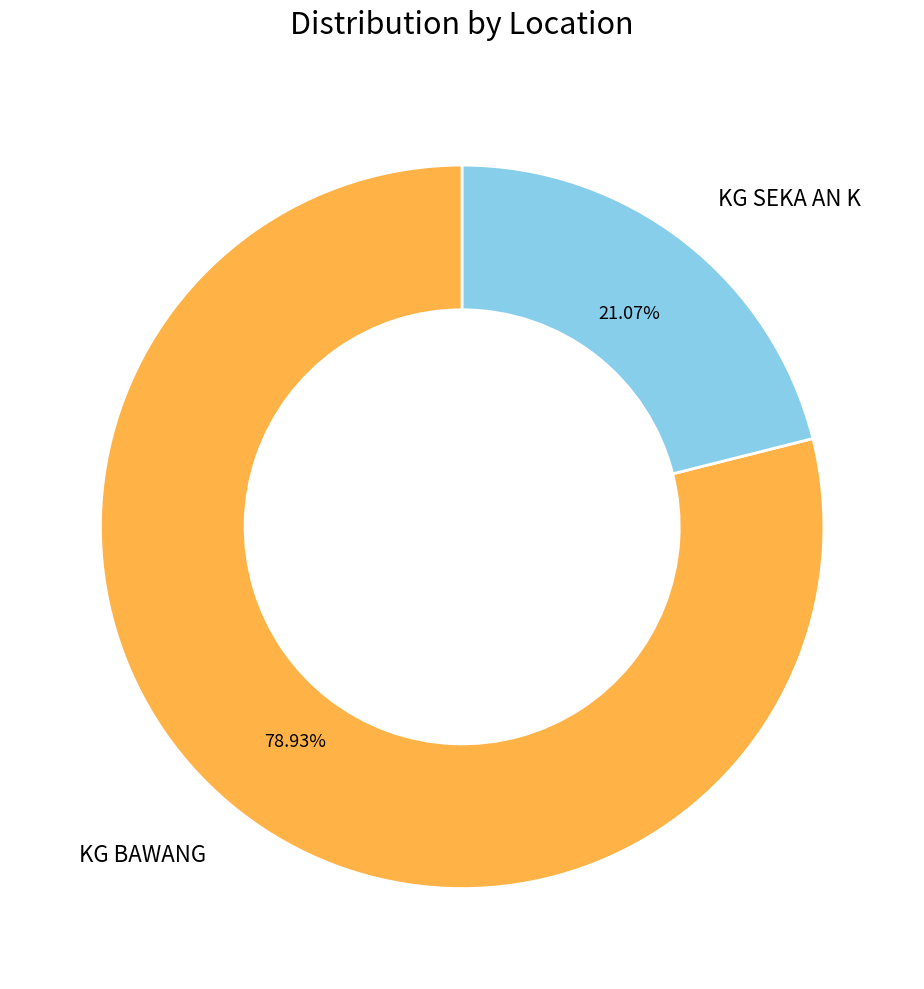

Rank the categories by value from lowest to highest.

KG SEKA AN K, KG BAWANG